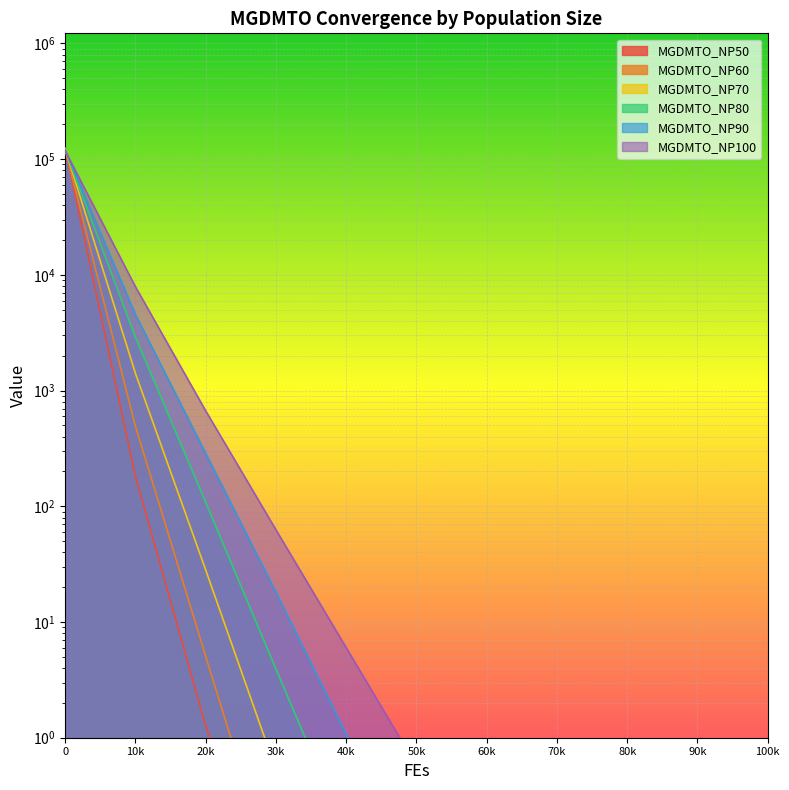

Reading left to right, list all the values displayed in this chart.

MGDMTO_NP50: 124353.5	183.3	1.3	0.0	0.0	0.0	0.0	0.0	0.0	0.0	0.0
MGDMTO_NP60: 122292.7	494.6	5.1	0.1	0.0	0.0	0.0	0.0	0.0	0.0	0.0
MGDMTO_NP70: 123538.1	1415.8	28.3	0.5	0.0	0.0	0.0	0.0	0.0	0.0	0.0
MGDMTO_NP80: 120738.4	2906.4	108.5	3.9	0.1	0.0	0.0	0.0	0.0	0.0	0.0
MGDMTO_NP90: 120789.4	4570.2	288.6	18.2	1.1	0.1	0.0	0.0	0.0	0.0	0.0
MGDMTO_NP100: 118614.6	7930.4	670.7	62.9	6.0	0.6	0.1	0.0	0.0	0.0	0.0